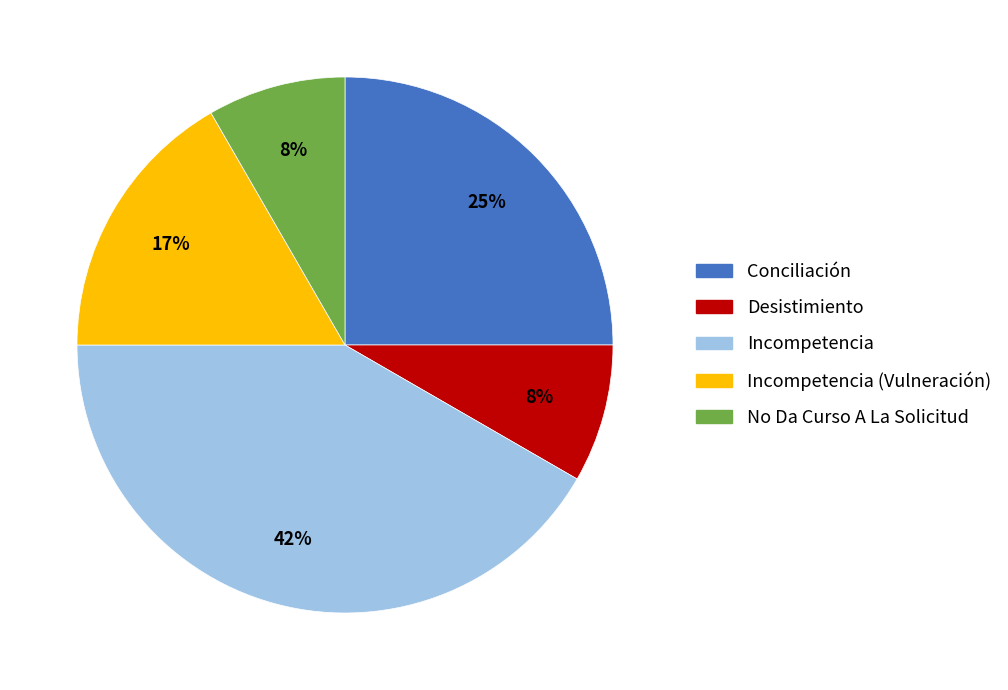

To the nearest percent, what is the combined percentage of Conciliación and Incompetencia?

67%